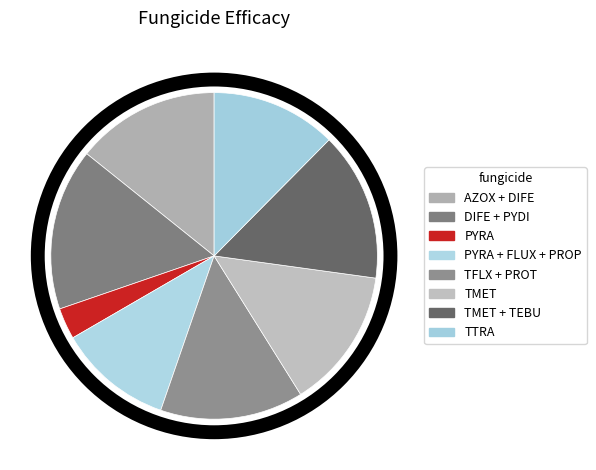

How many segments does this pie chart have?

8